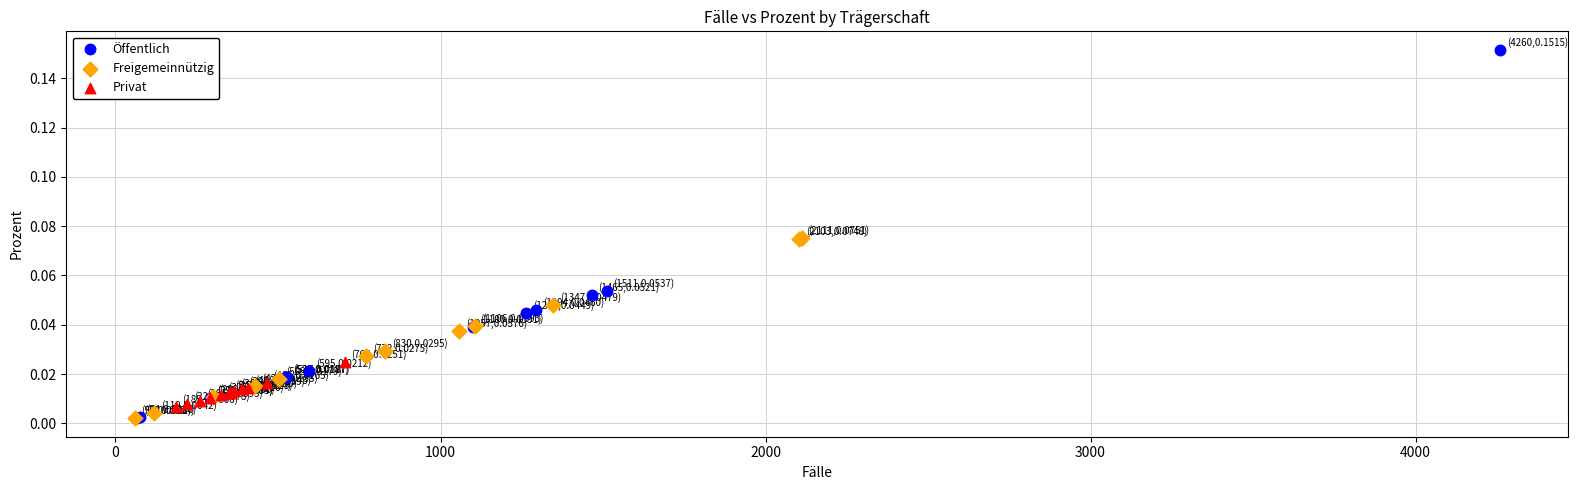

Which series reaches the maximum Y coordinate?

Öffentlich